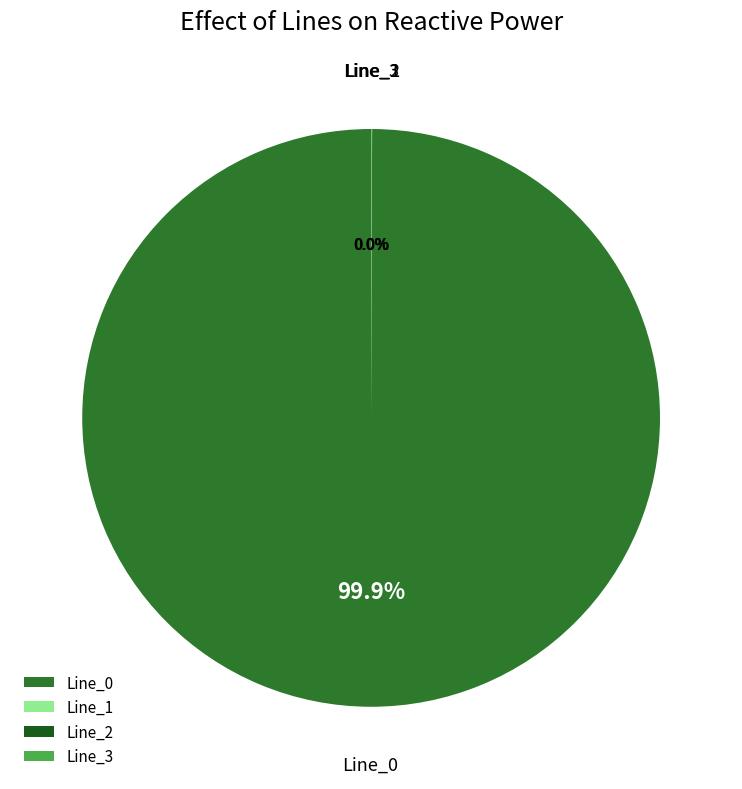

Does Line_0 represent more than half of the total?

Yes